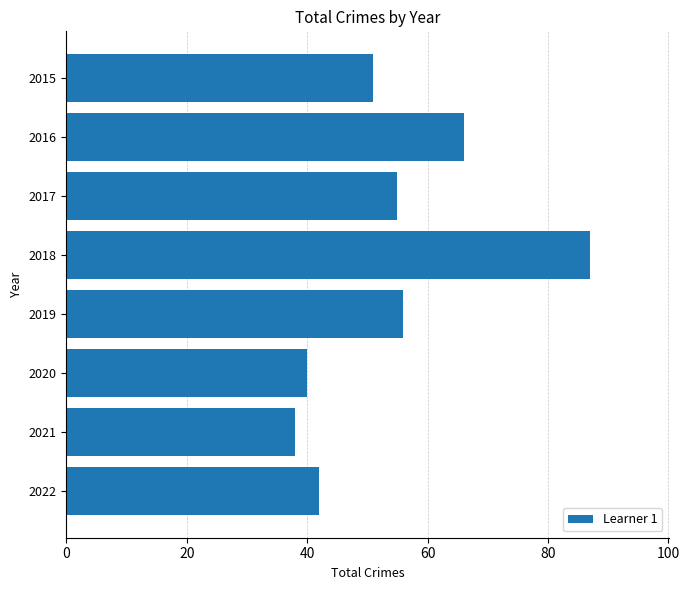

Where is the data nearest to the value 62?

2016